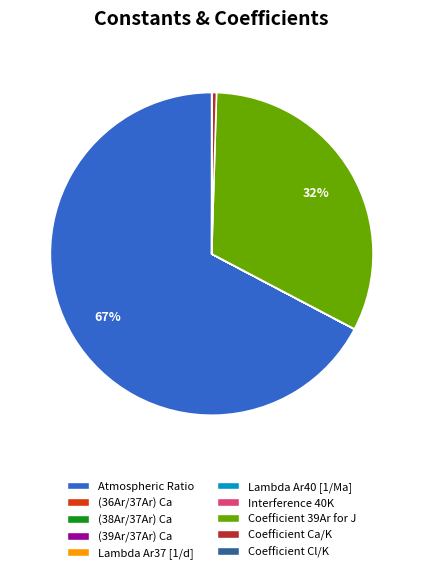

Is it true that Coefficient 39Ar for J is 32% of the pie?

True